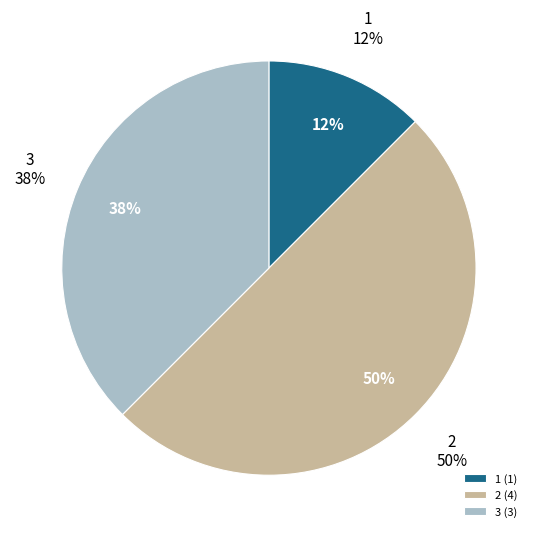

Between 1 and 3, which is larger?

3